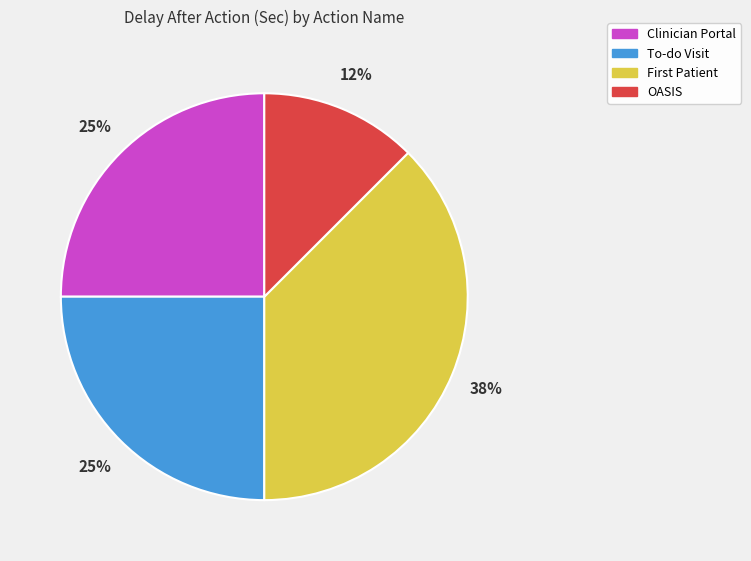

What is the largest slice in the pie chart?

First Patient